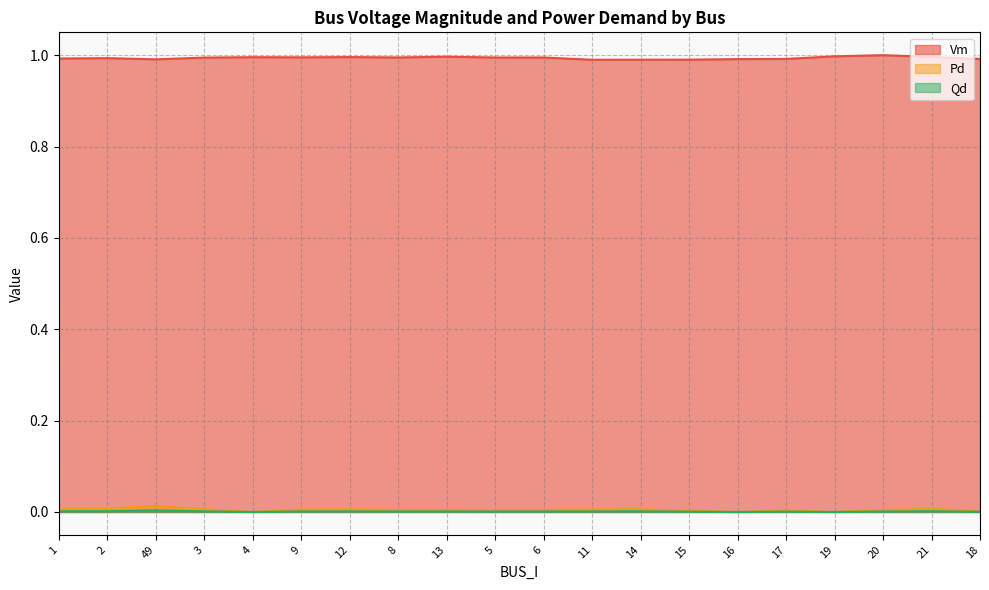

How many positive values does the Pd series have?

17